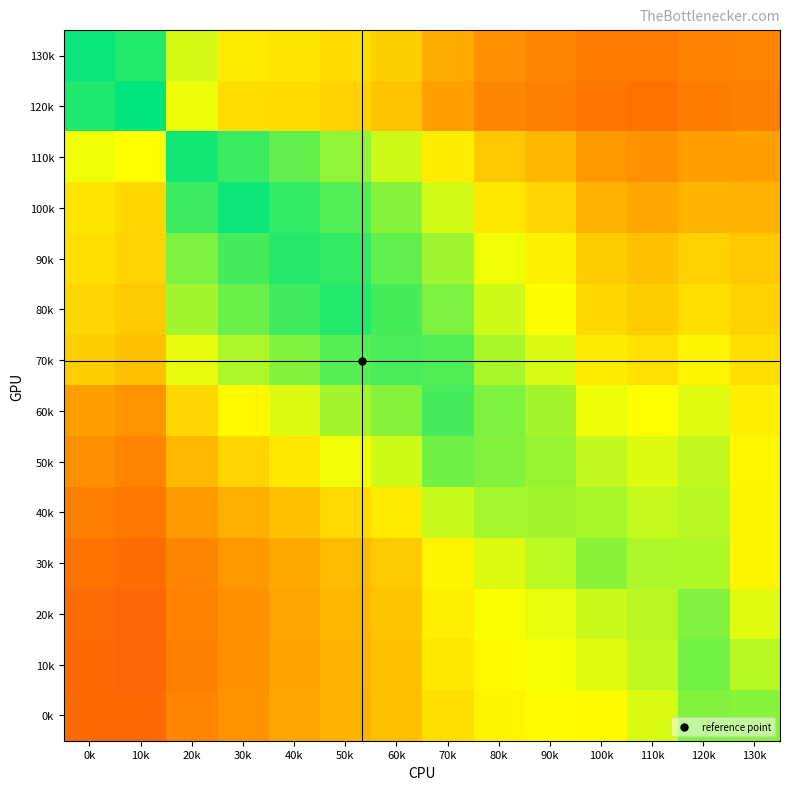

Which has a higher value, 30k or 20k?

20k